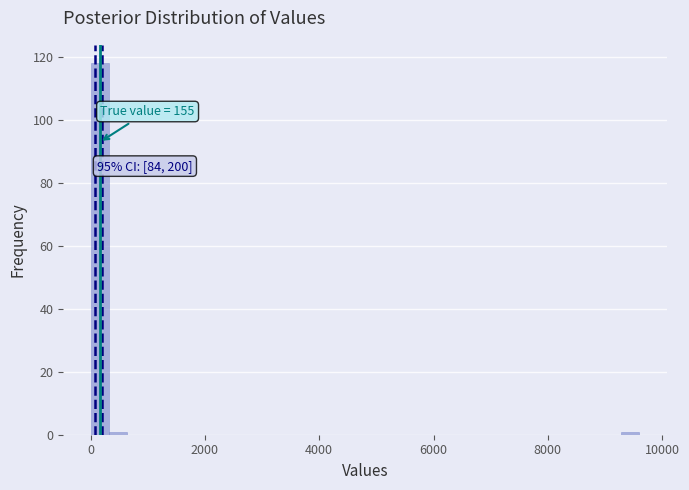

Read against the x-axis, roughly where is the centre of the tallest bar?

200